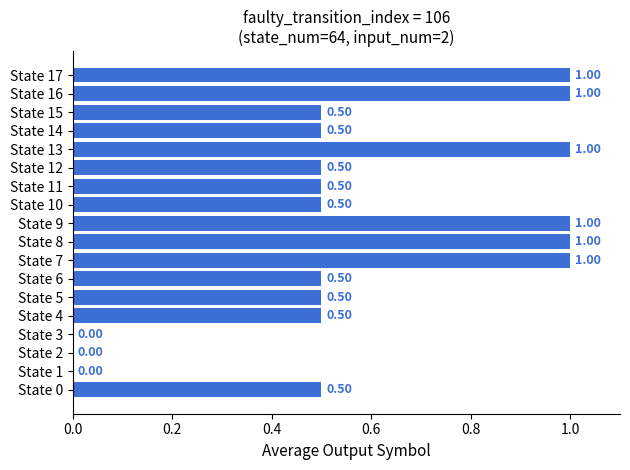

Are the bars grouped side by side (vs. stacked)?

No